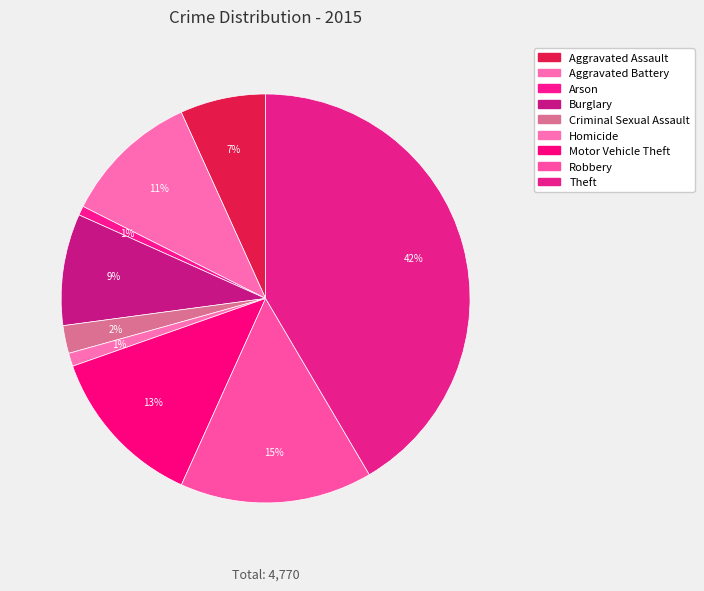

How many segments does this pie chart have?

9